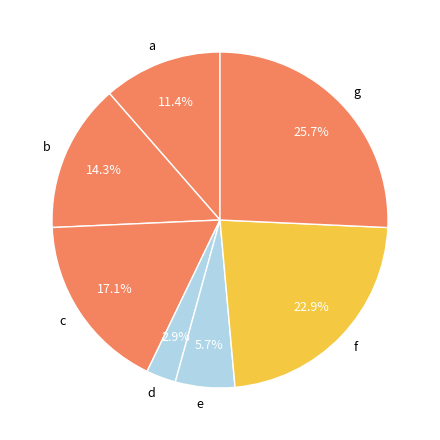

Does a account for over 50% of the chart?

No